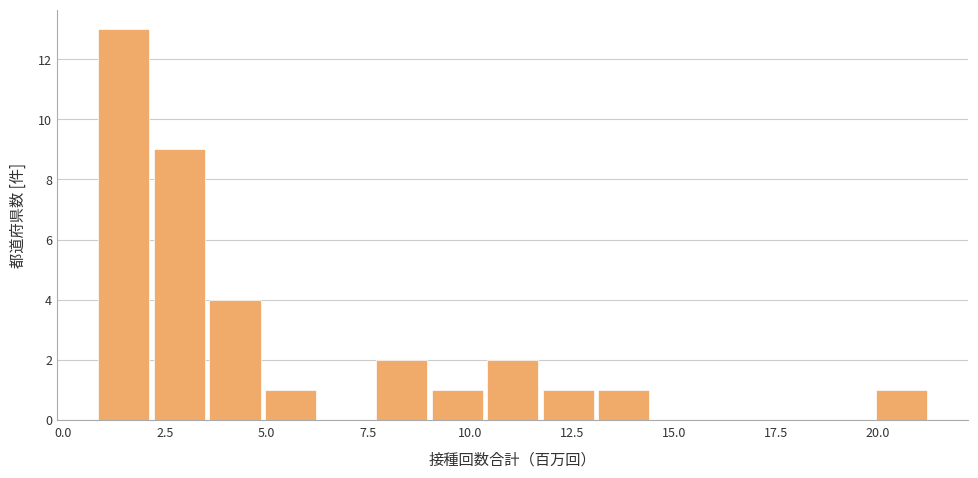

Around what value on the x-axis is the tallest bar? Give the approximate position of its centre, as read against the axis.

1.5